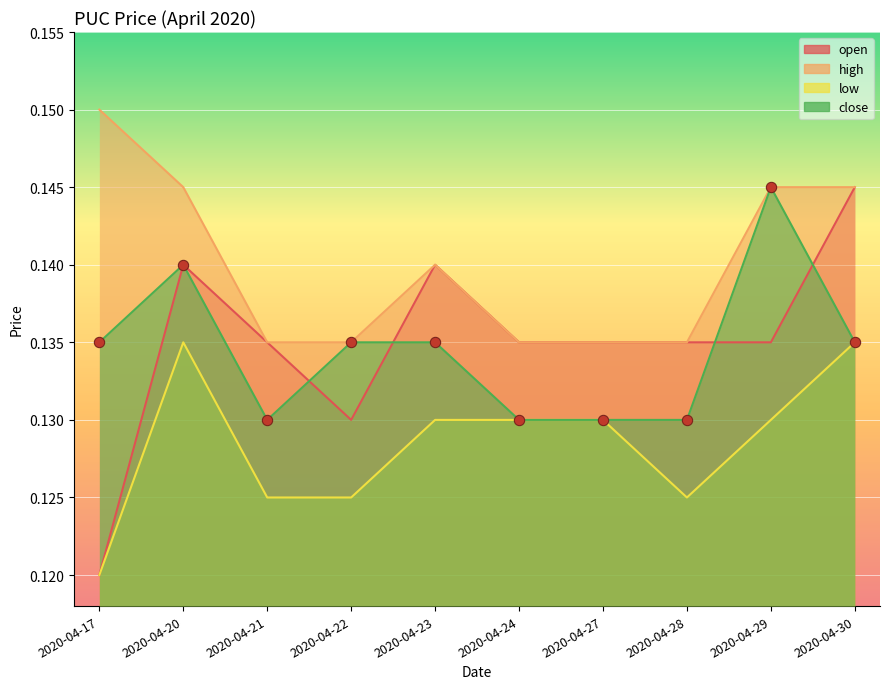

Which series has the largest total across all categories?

high